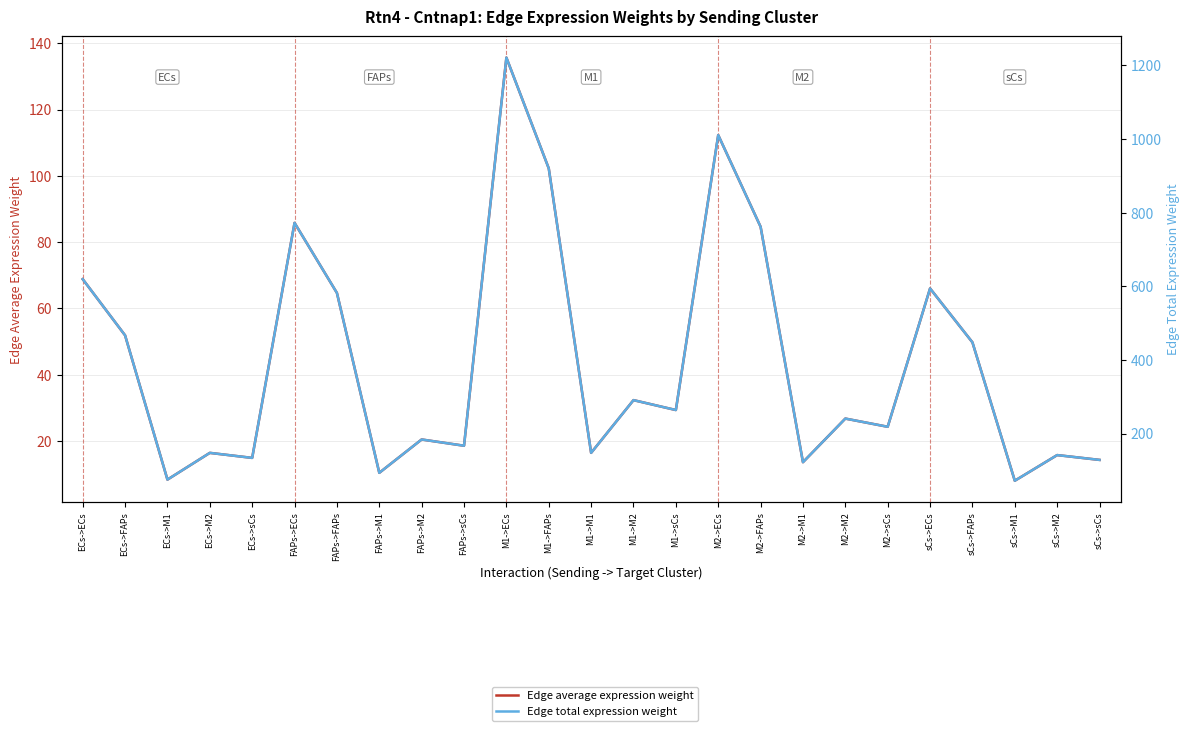

In Edge average expression weight, how many points are higher than both neighbors (excluding endpoints)?

9